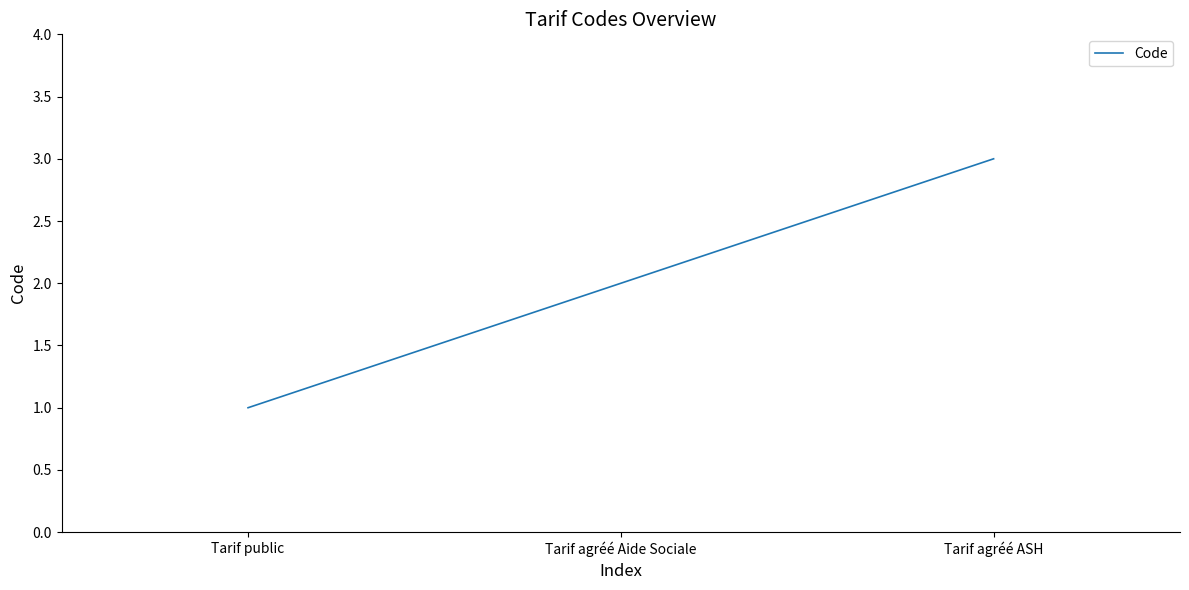

True or false: the data shows 3 at Tarif agréé Aide Sociale.

False